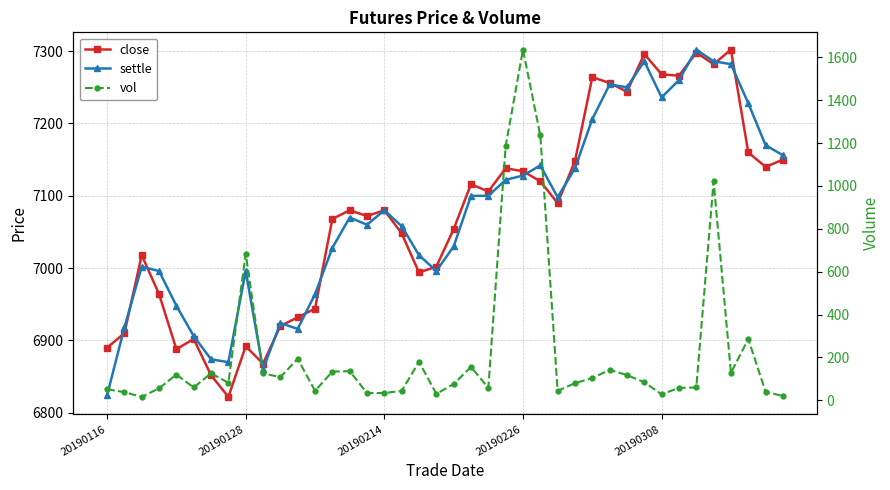

True or false: vol has more than 2 interior local peaks.

True